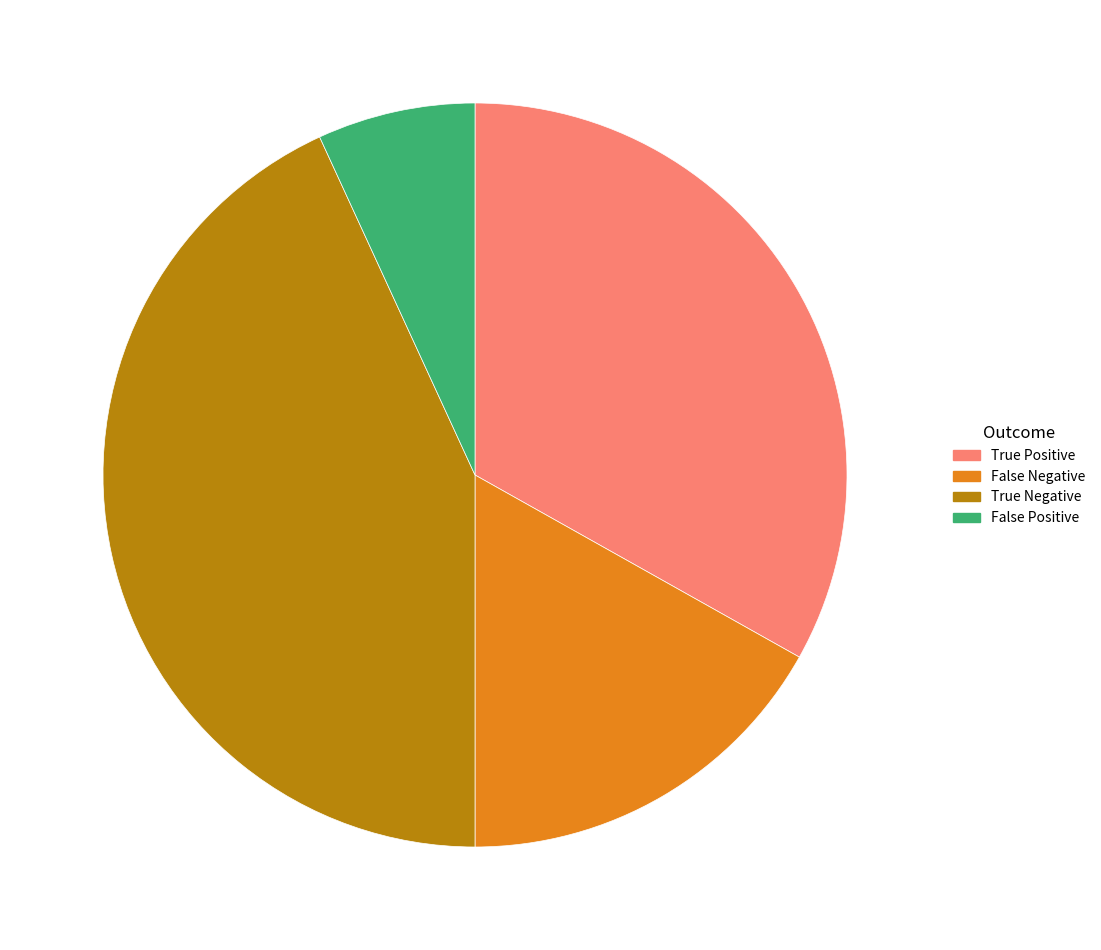

What is the ratio of the value at True Negative to the value at False Negative?

2.6